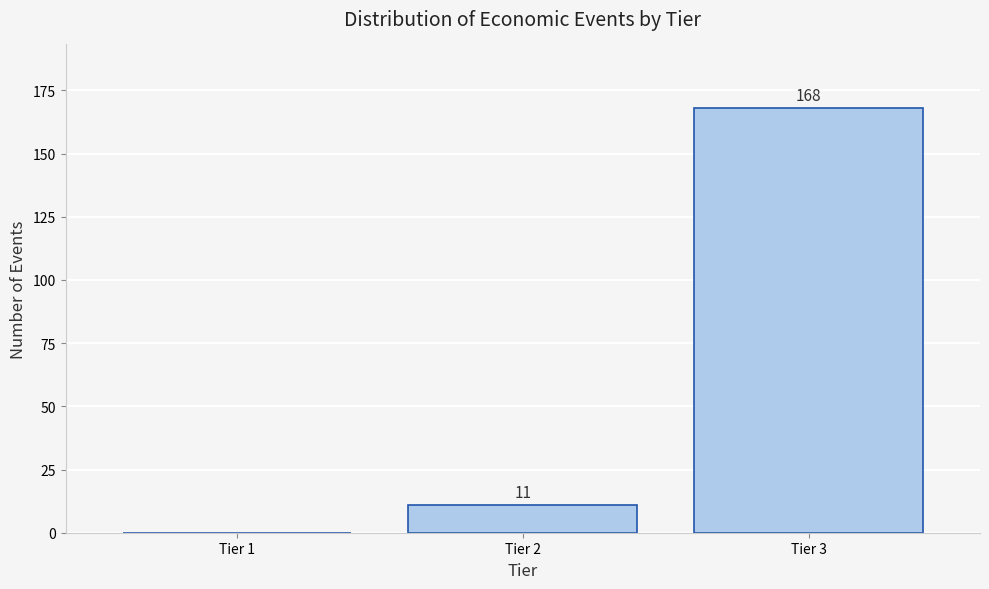

Reading right to left, extract all data points from this chart.

Tier 3=168	Tier 2=11	Tier 1=0